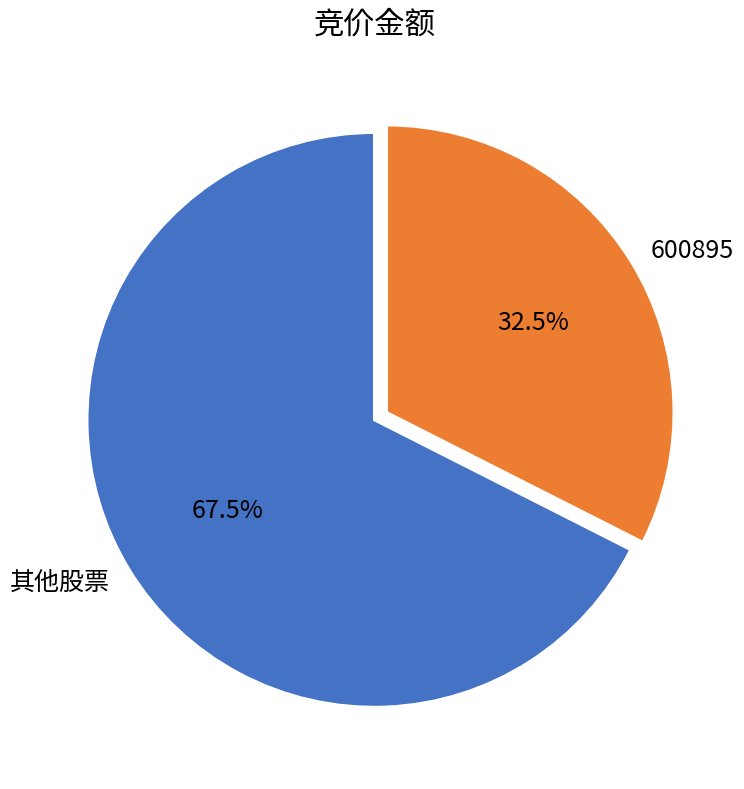

What percentage do 600895 and 其他股票 together represent?

100.0%